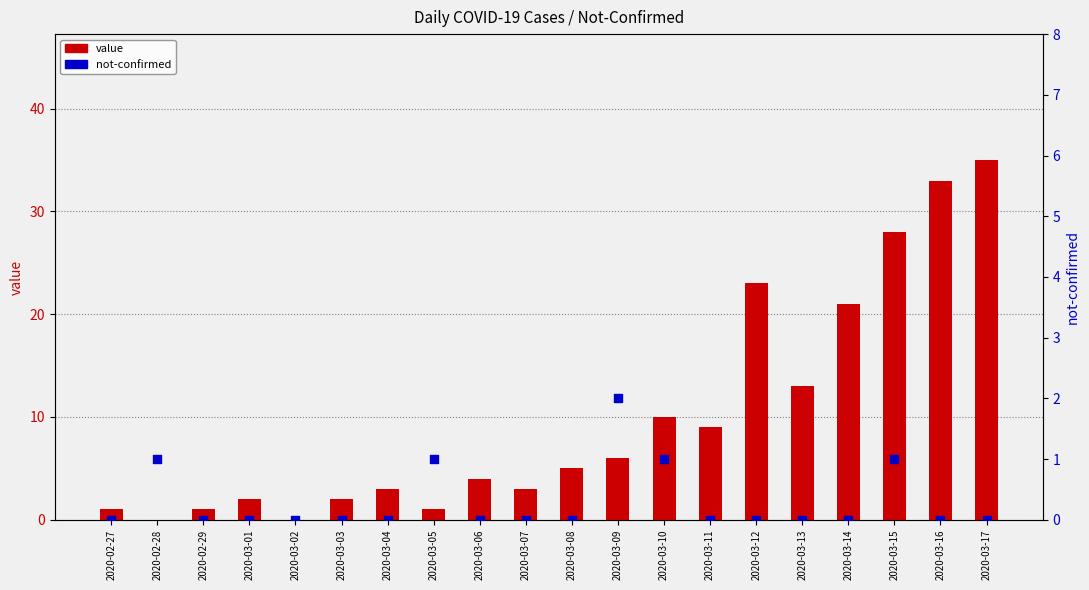

Which series reaches the maximum Y coordinate?

value